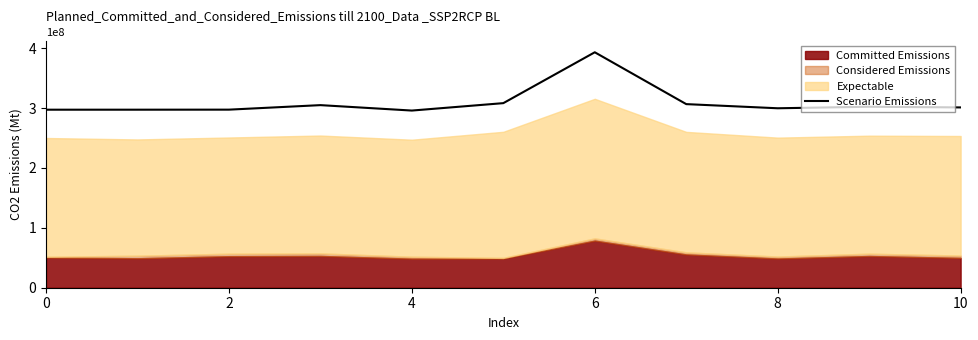

What is the greatest value displayed?

393105833